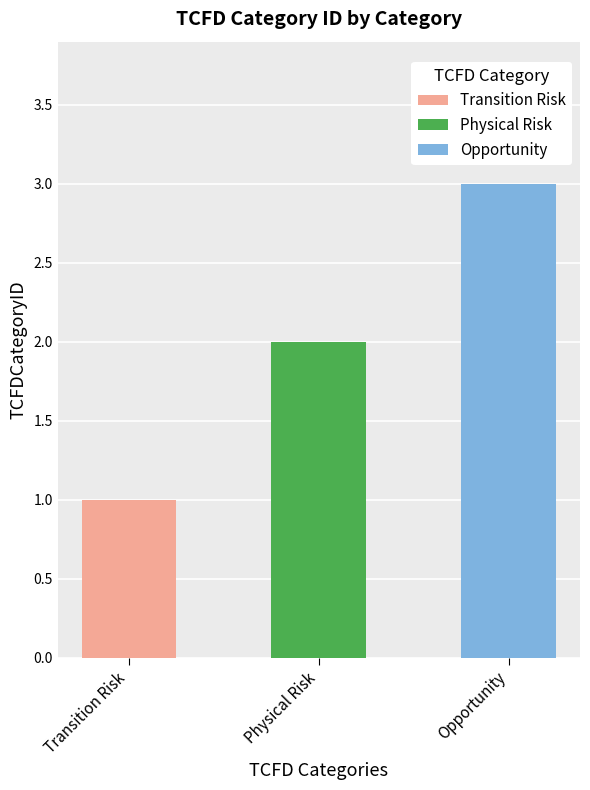

What is the sum of all values?

6